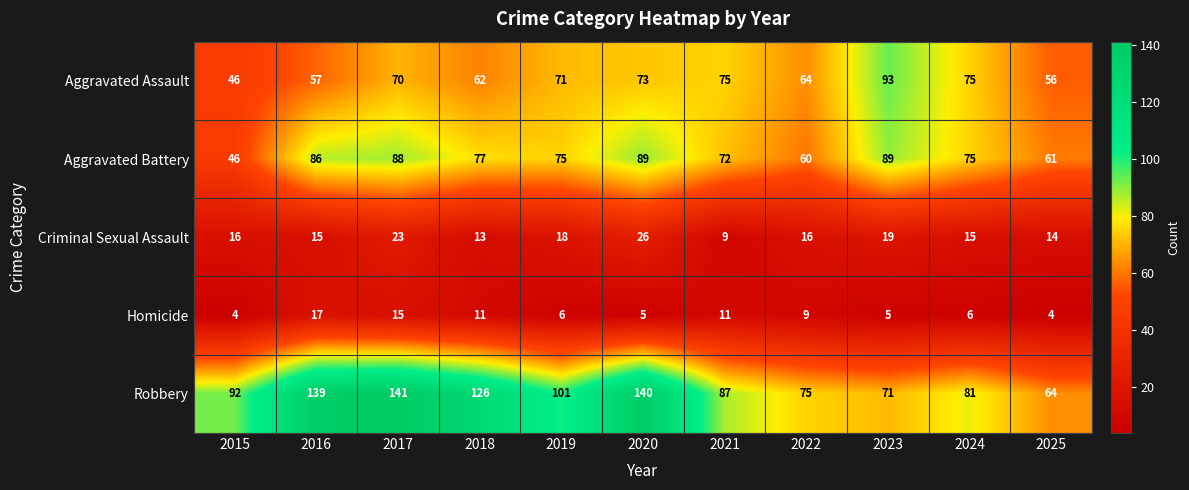

At how many categories does at least one series exceed 124?

4